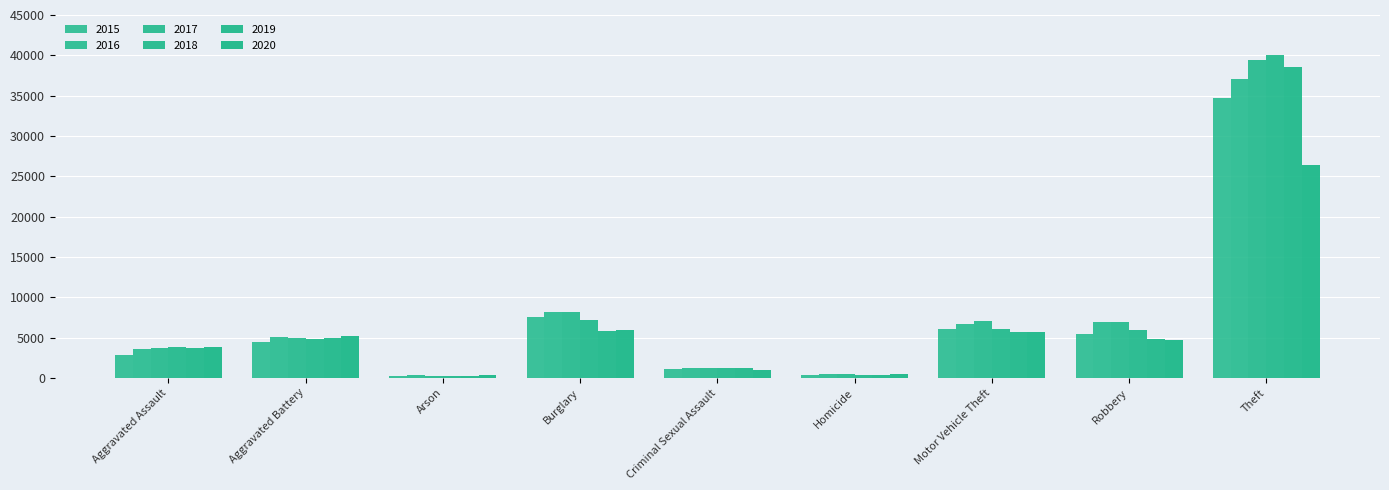

Does the chart contain any negative values?

No